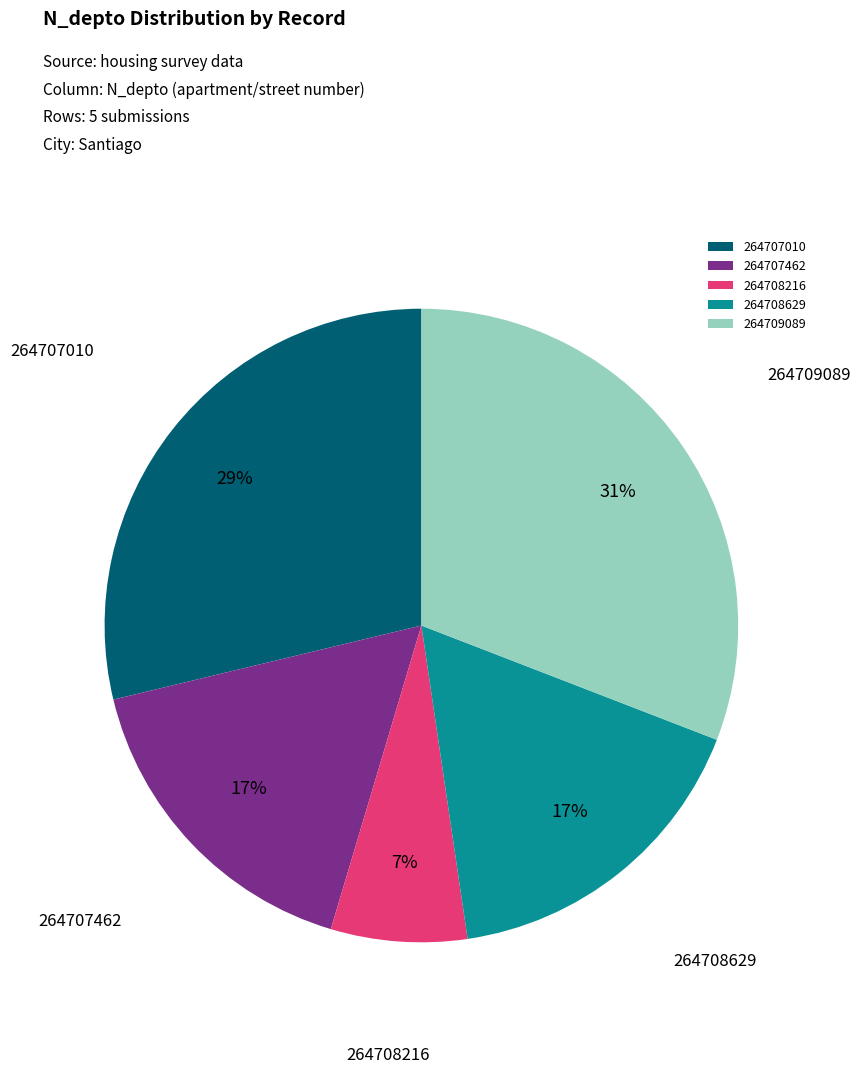

How many slices are in this pie chart?

5